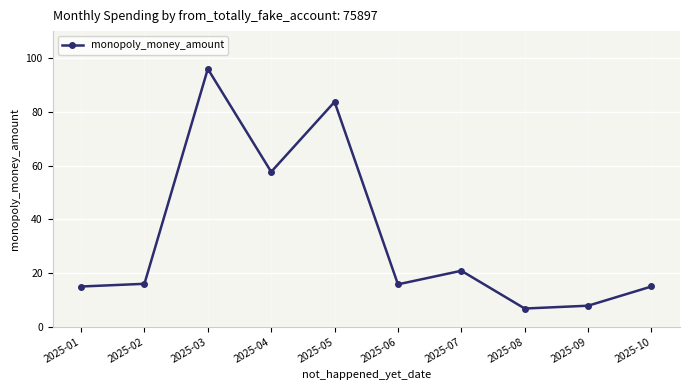

True or false: the data shows 7.6 at 2025-01.

False